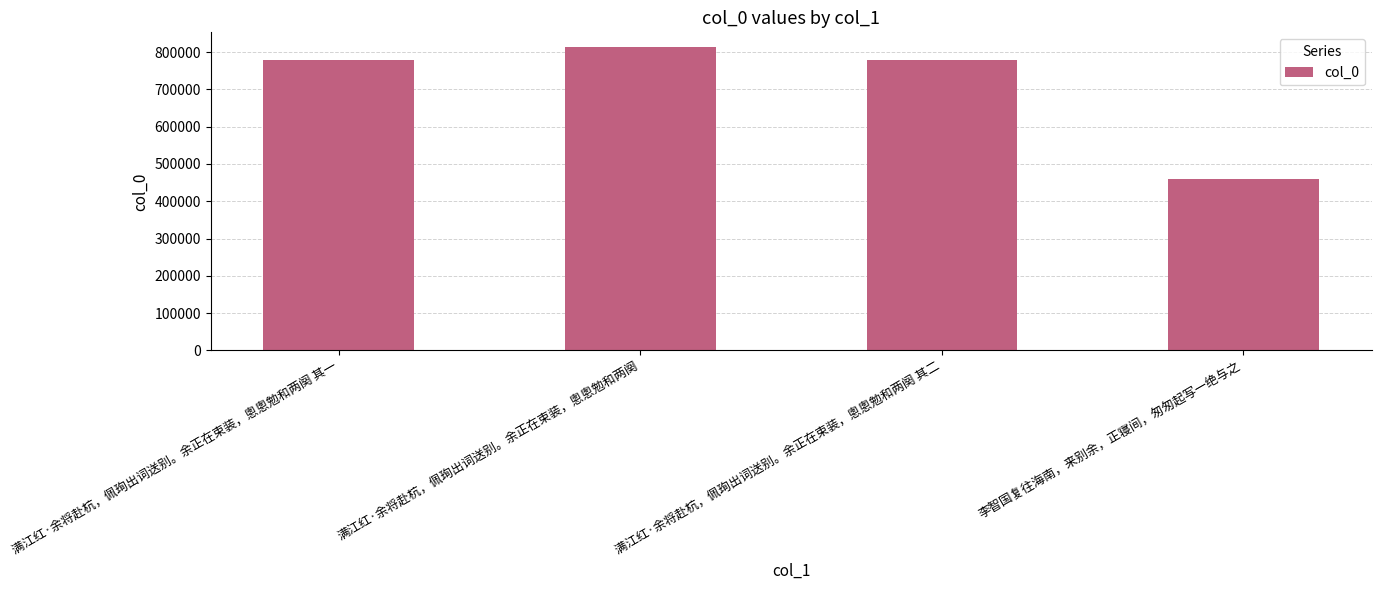

What is the ratio of the value at 满江红·余将赴杭，佩珣出词送别。余正在束装，悤悤勉和两阕 to the value at 李智国复往海南，来别余，正寝间，匆匆起写一绝与之?

1.8